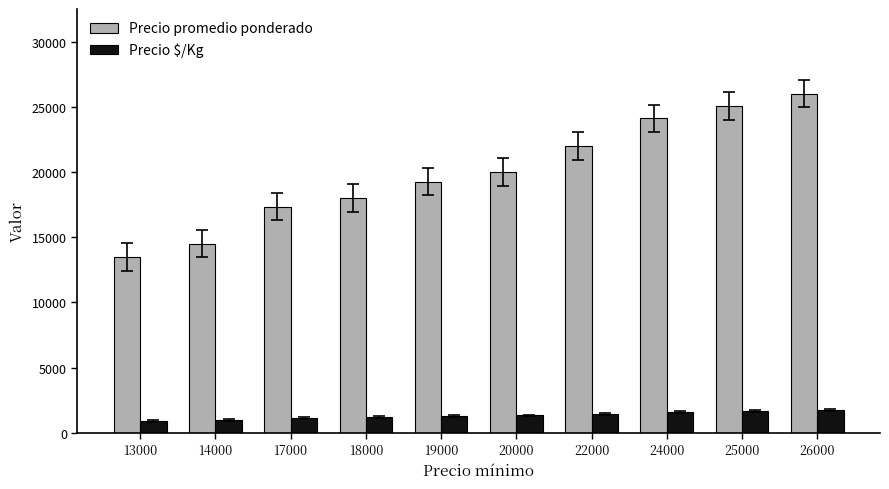

Which series has the largest total across all categories?

Precio promedio ponderado